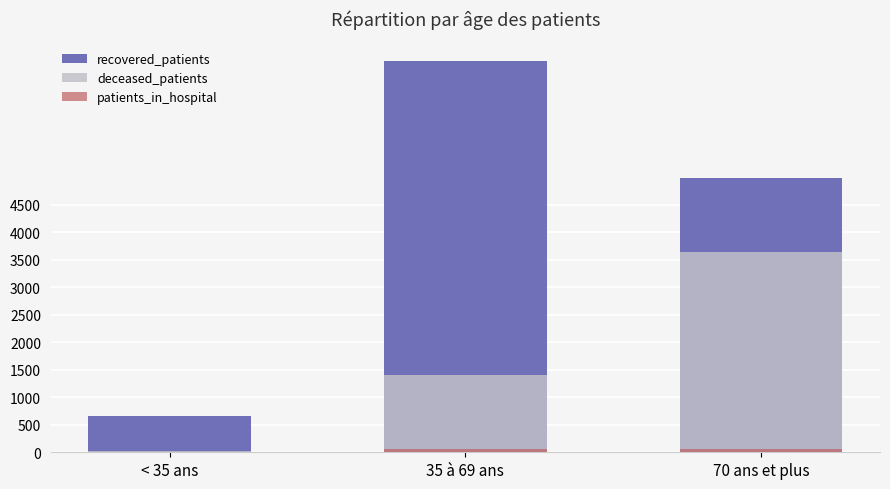

Where does the patients_in_hospital series first go above 61?

35 à 69 ans